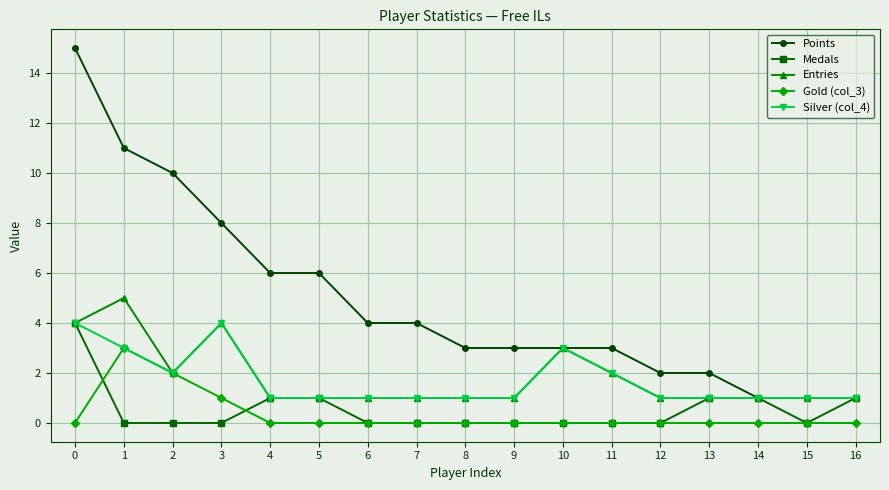

What is the difference between the second highest and minimum values in the Medals series?

1